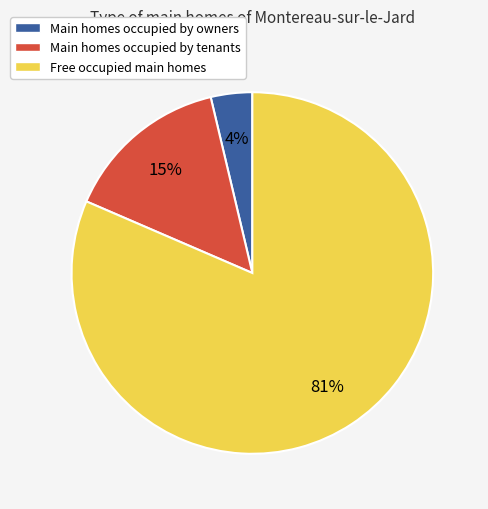

Which has a higher value, Main homes occupied by tenants or Free occupied main homes?

Free occupied main homes